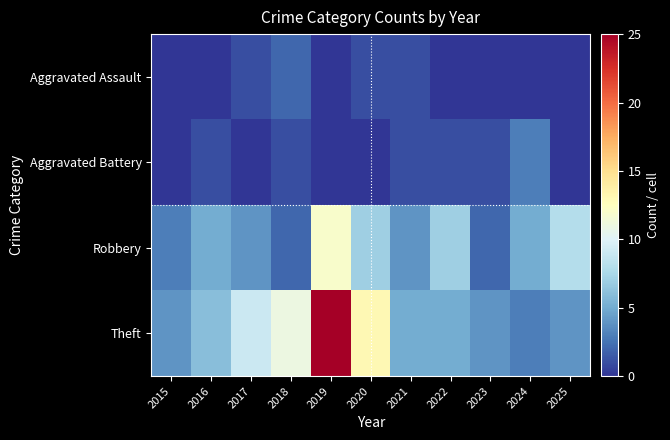

Which category has the highest value across all series?

2019